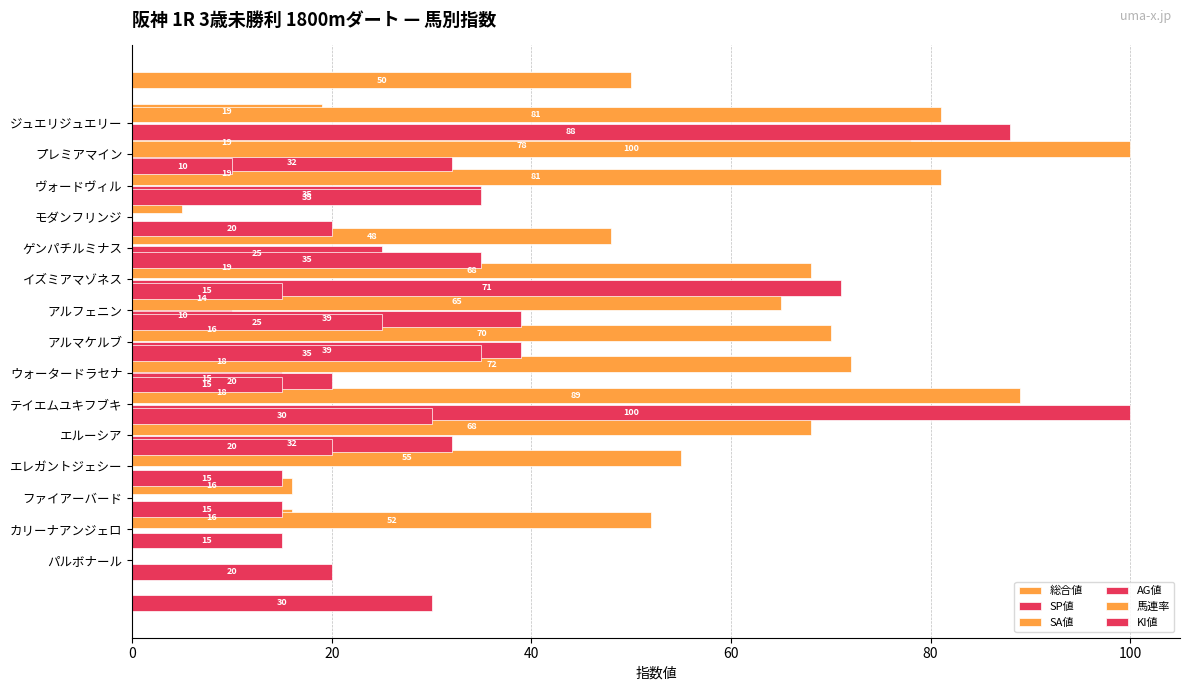

What is the total value across all series at 9?

242